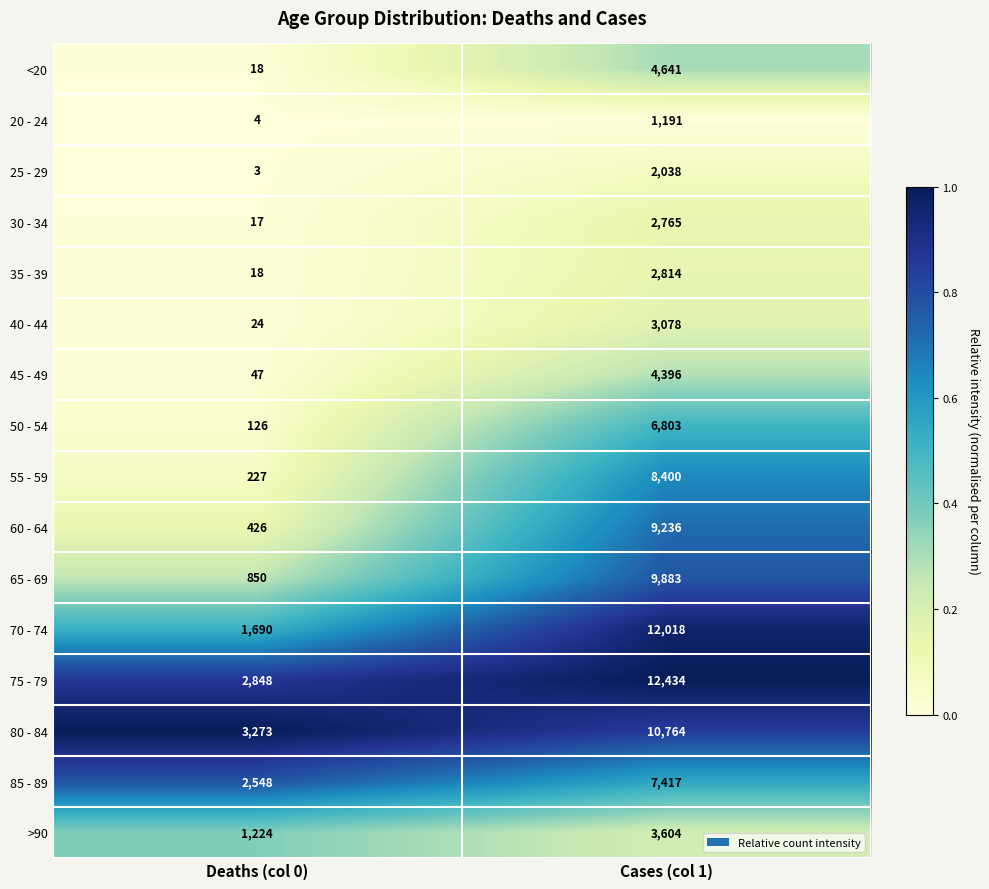

At which label is 50 - 54 closest to 3464?

Deaths (col 0)